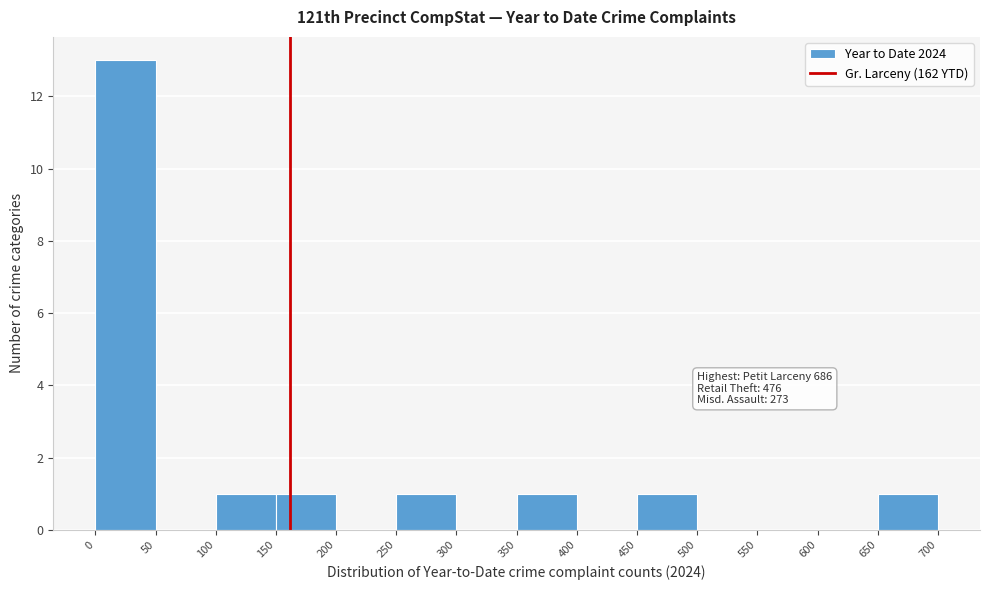

Which range on the x-axis has the tallest bar?

0 to 50